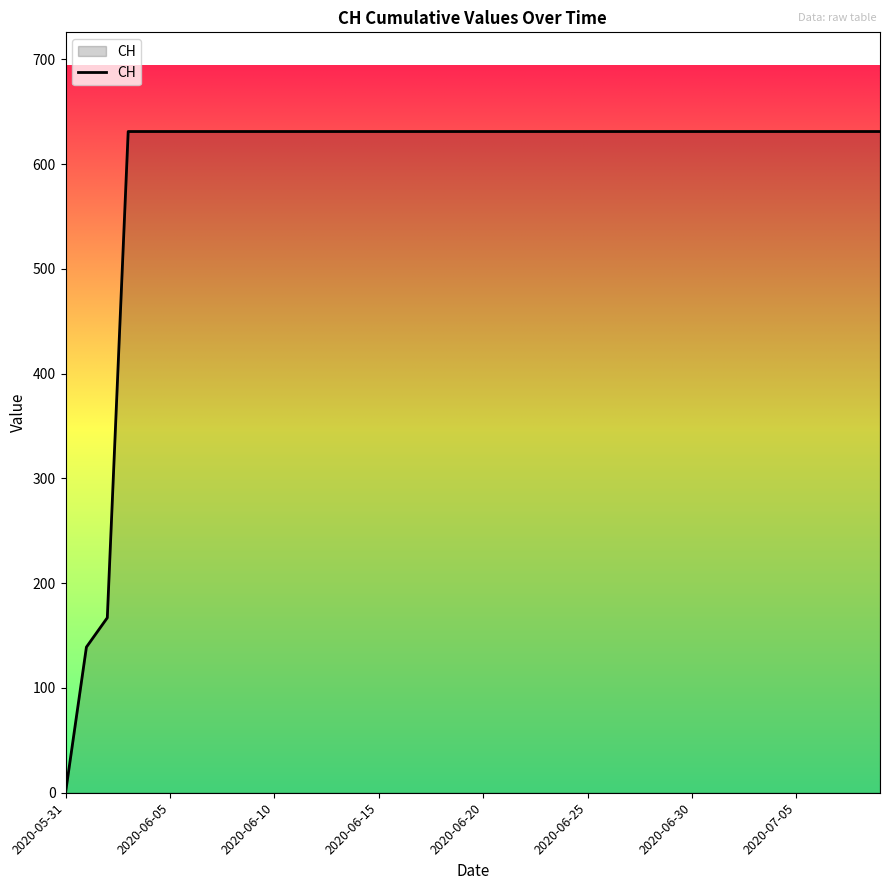

What is the difference between the maximum and second lowest values?

492